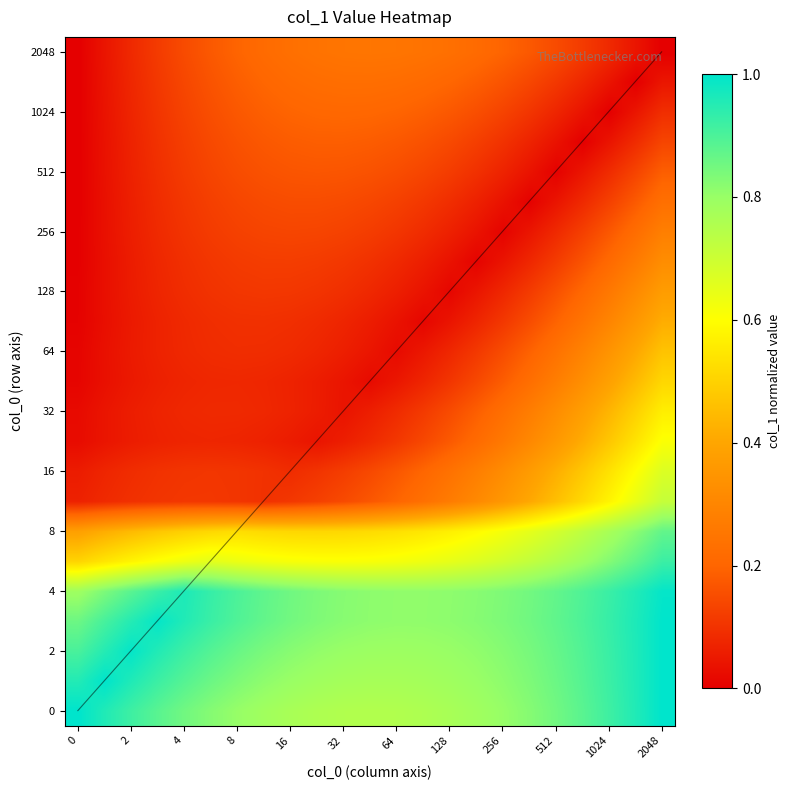

What is the difference between the 8 values at 2 and 32?

0.1